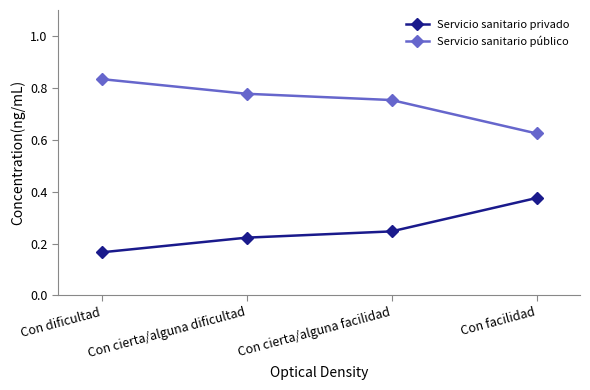

At which category does the chart reach its minimum across all series?

Con dificultad